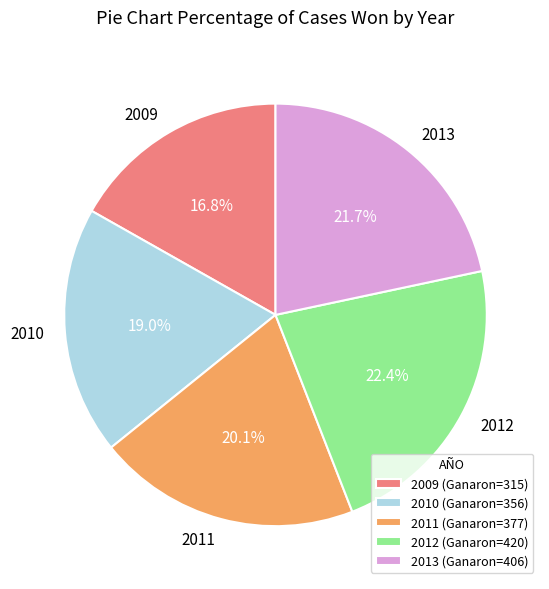

What portion of the pie excludes 2011?

79.9%